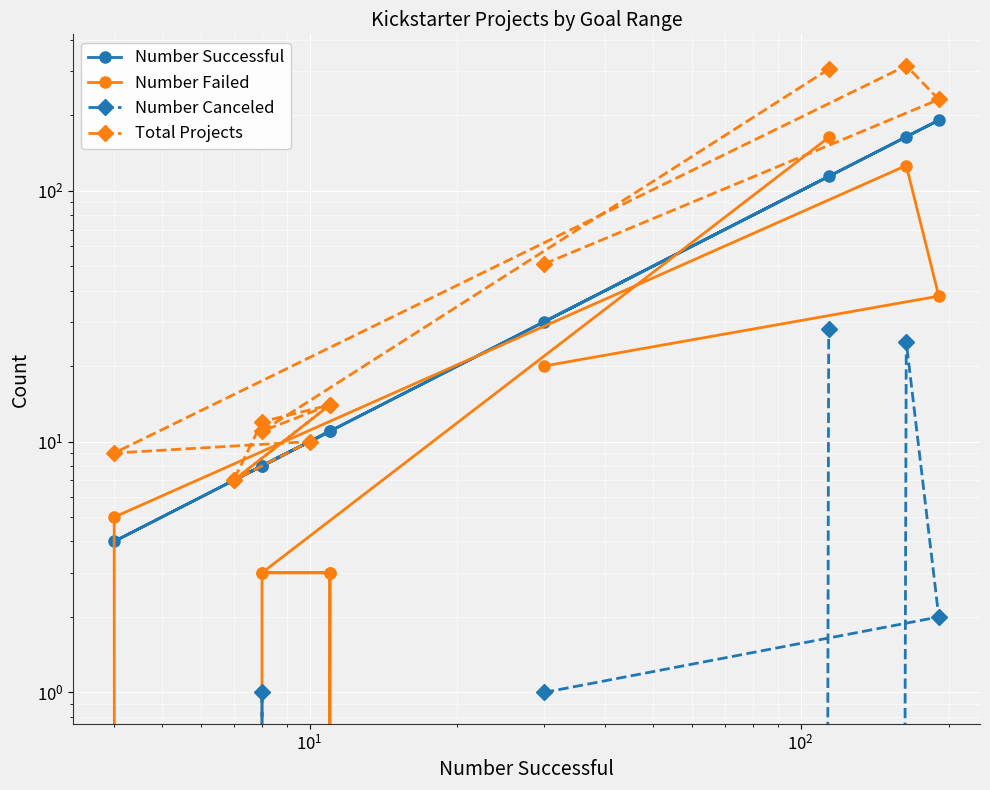

True or false: Total Projects has more than 2 interior local peaks.

True